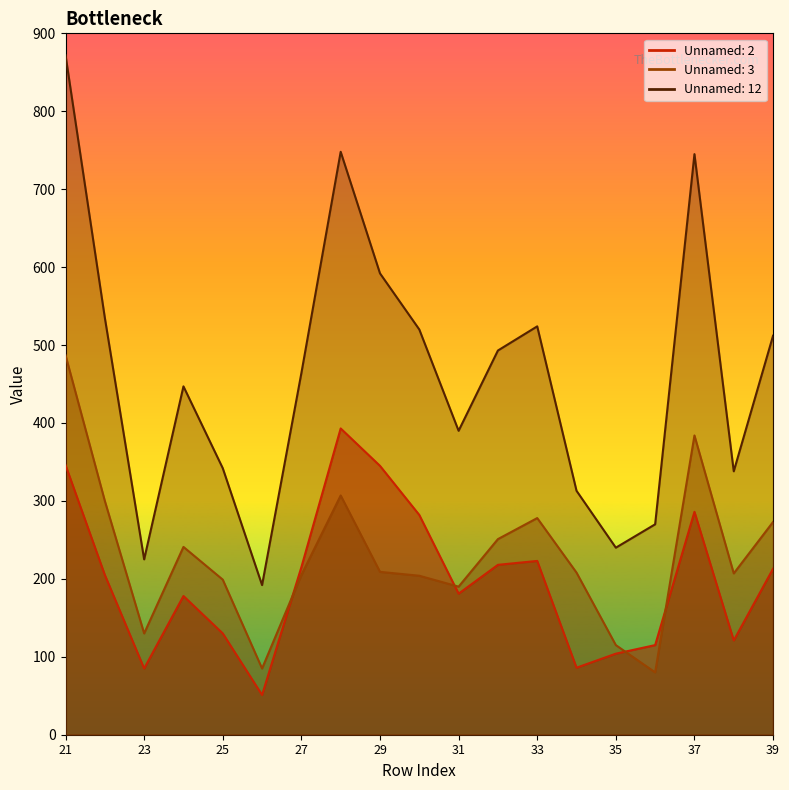

True or false: Unnamed: 2 and Unnamed: 12 intersect in this chart.

False